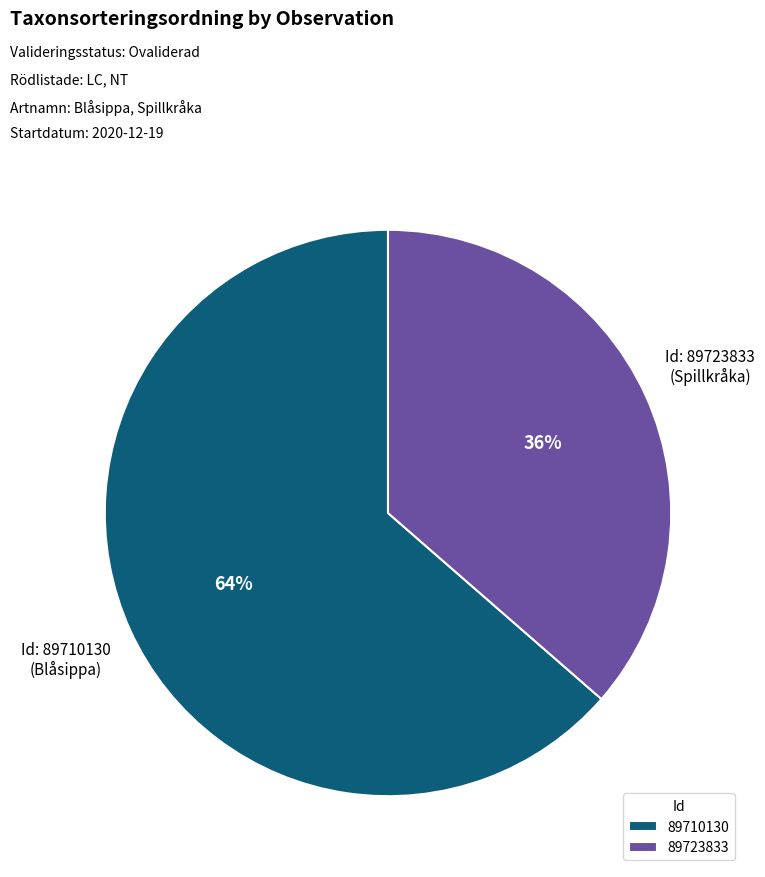

Which category has the smallest portion of the pie?

89723833